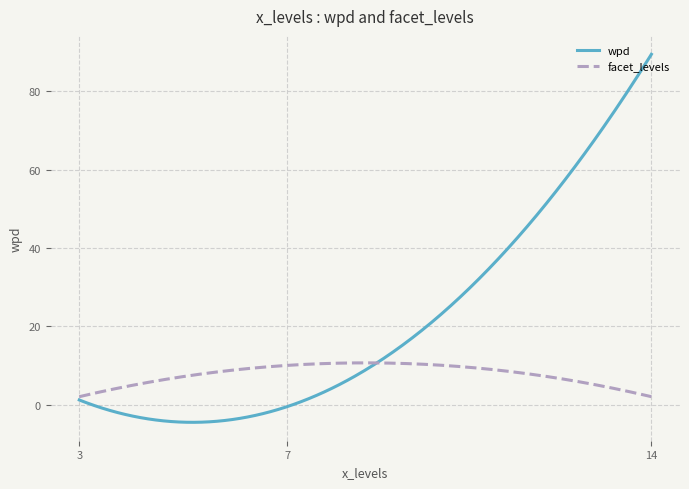

What is the difference between the maximum and minimum values in the wpd series?

94.0